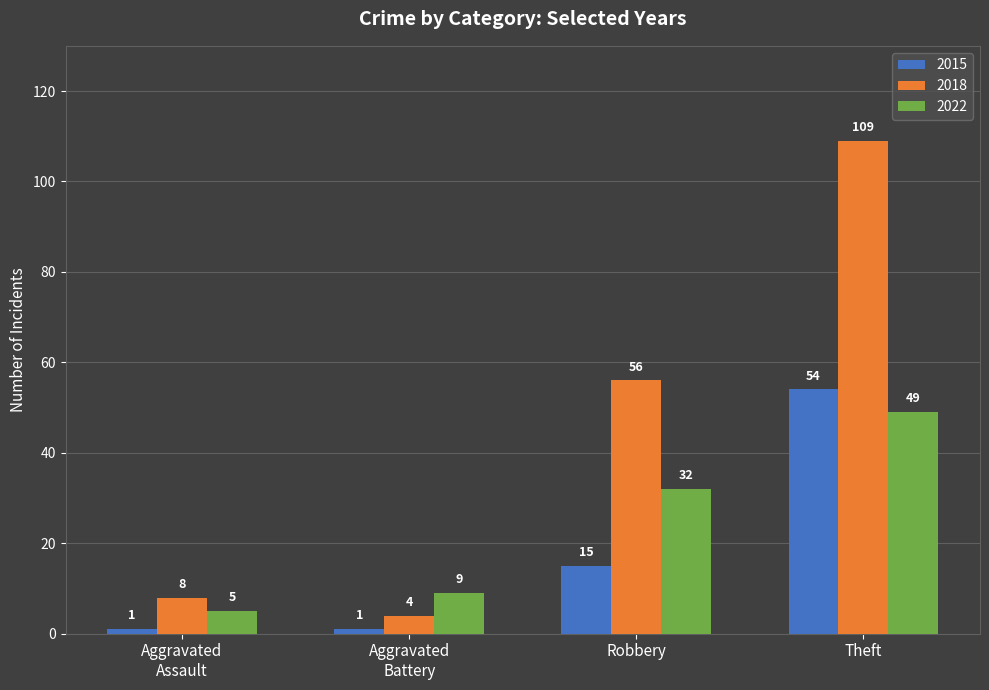

At how many categories does at least one series exceed 20?

2